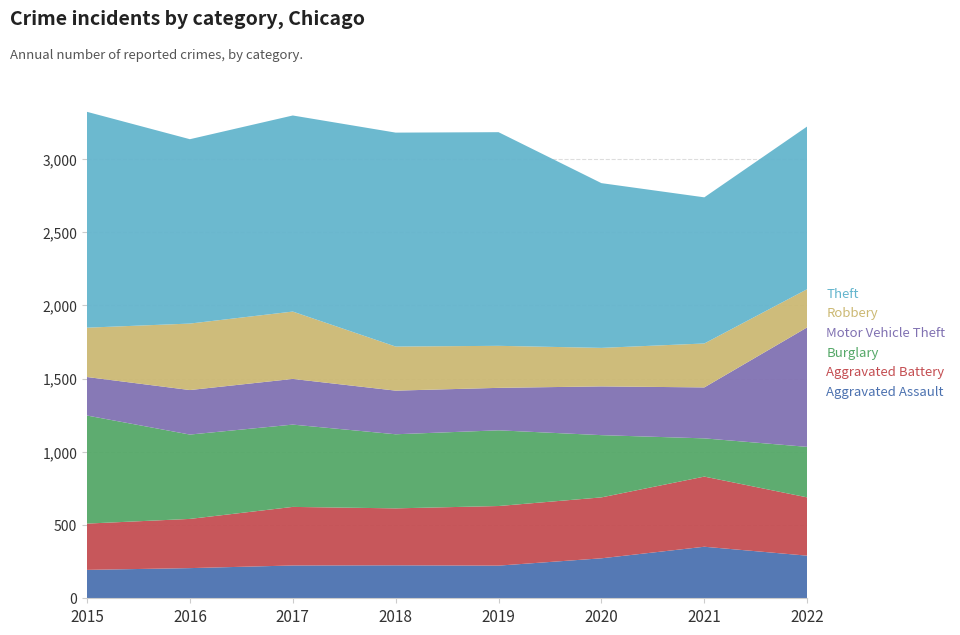

Reading right to left, transcribe all the data shown in this chart.

Aggravated Assault: 291	352	273	223	225	224	206	194
Aggravated Battery: 398	479	416	407	389	400	336	316
Burglary: 345	261	425	517	506	562	576	738
Motor Vehicle Theft: 816	348	333	290	298	312	304	263
Robbery: 261	300	263	287	301	460	454	337
Theft: 1111	998	1125	1459	1461	1339	1259	1474